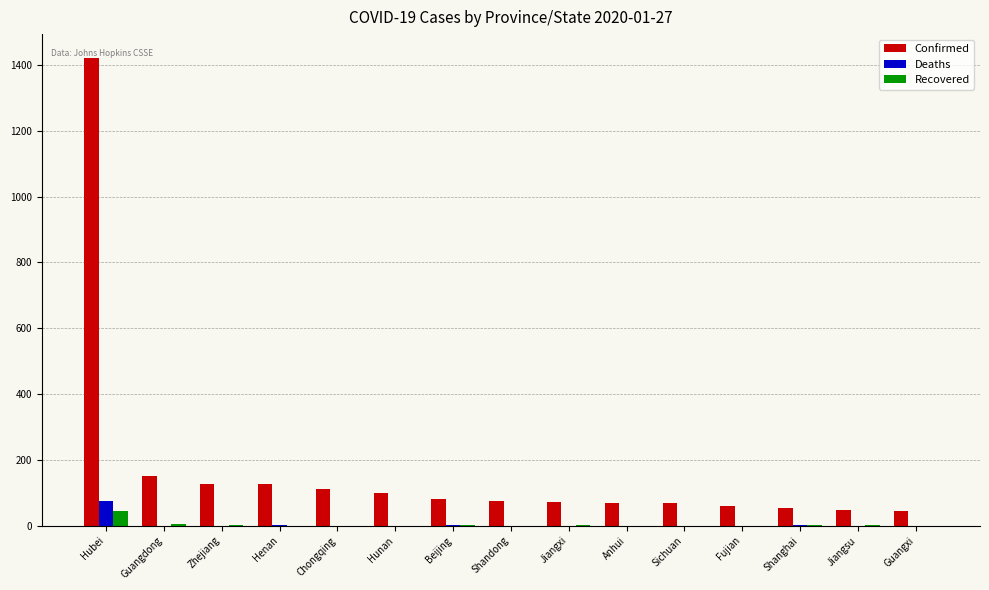

How many data points does each series have?

15